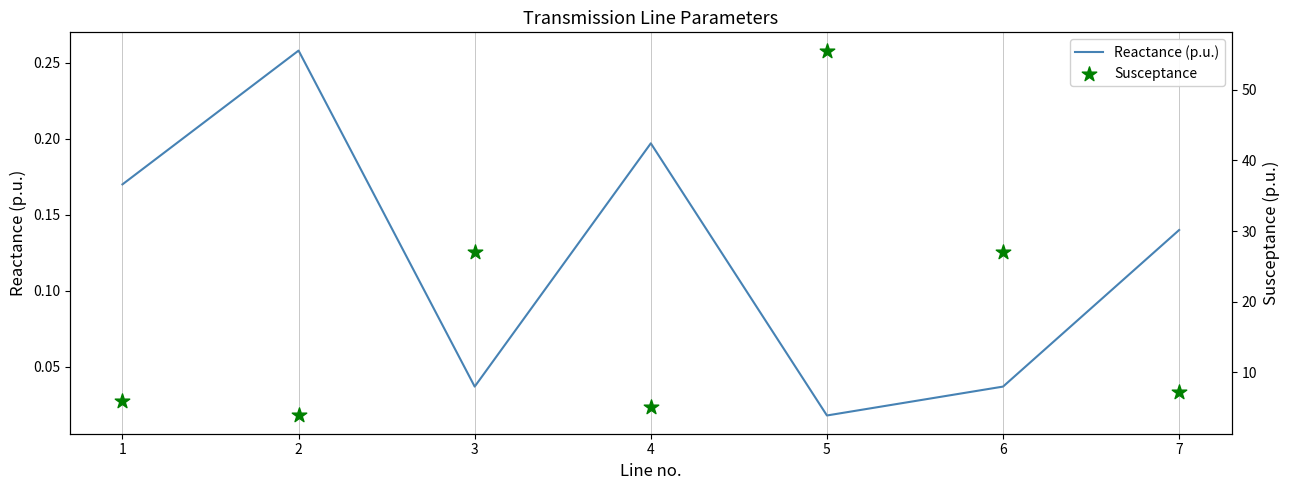

Which series has the widest spread of Y values?

Susceptance